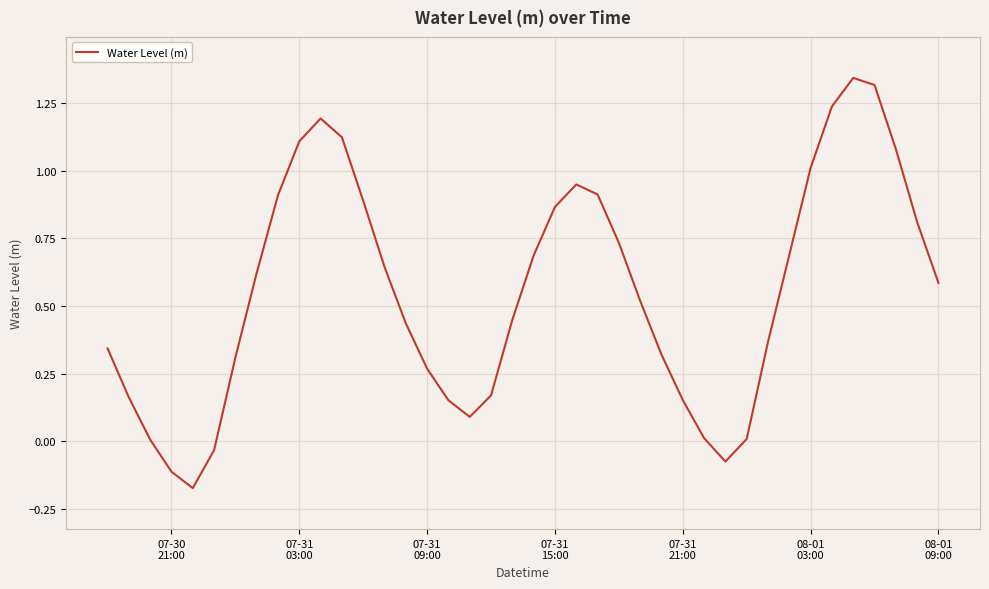

What is the difference between the maximum and minimum values?

1.5